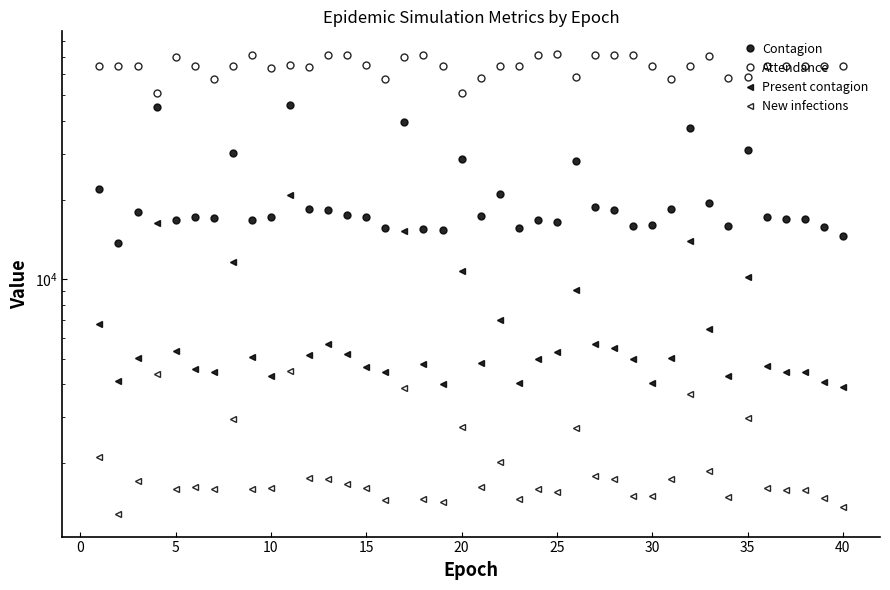

How many series are shown in this chart?

4